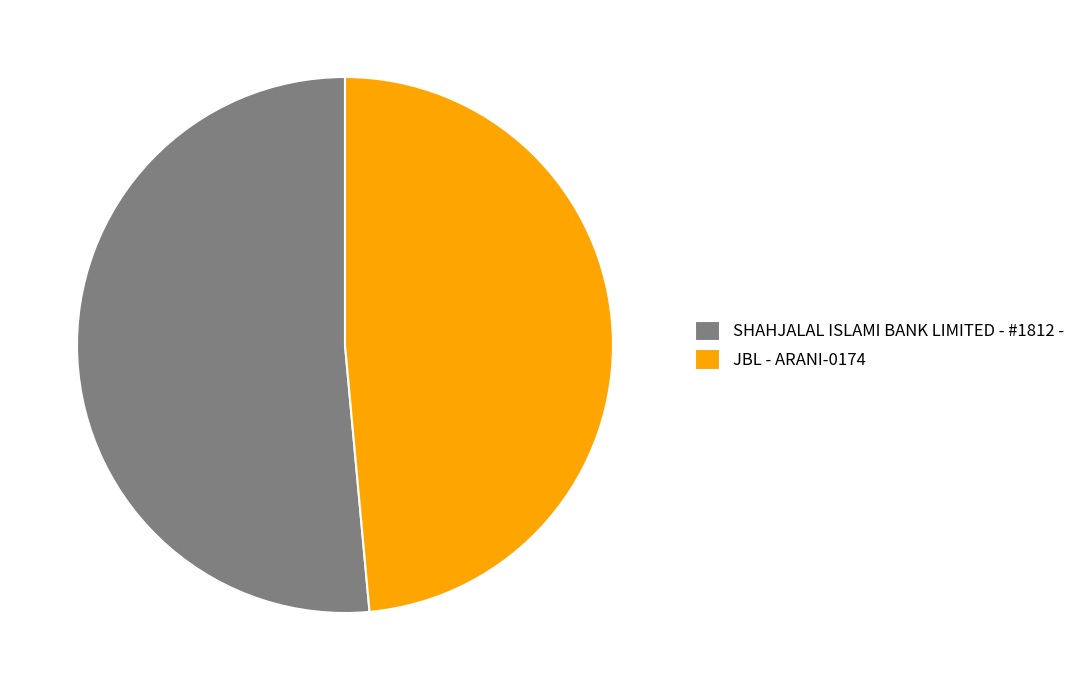

Which category has the smallest portion of the pie?

JBL - ARANI-0174